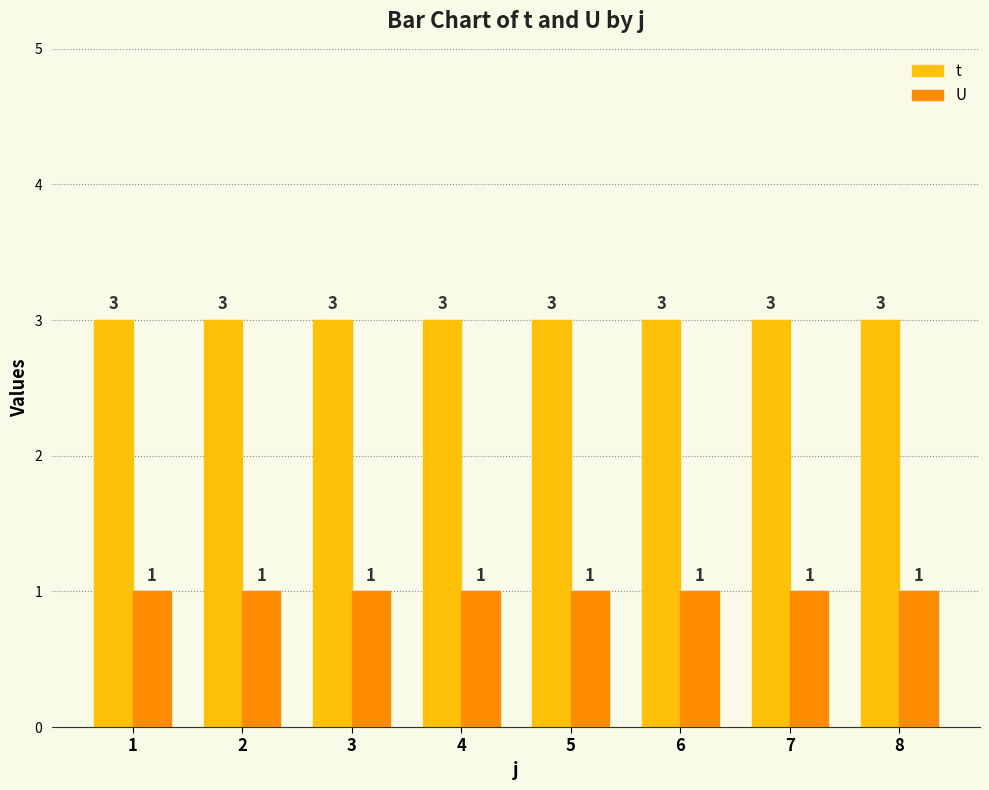

How many bars are there in each group?

2